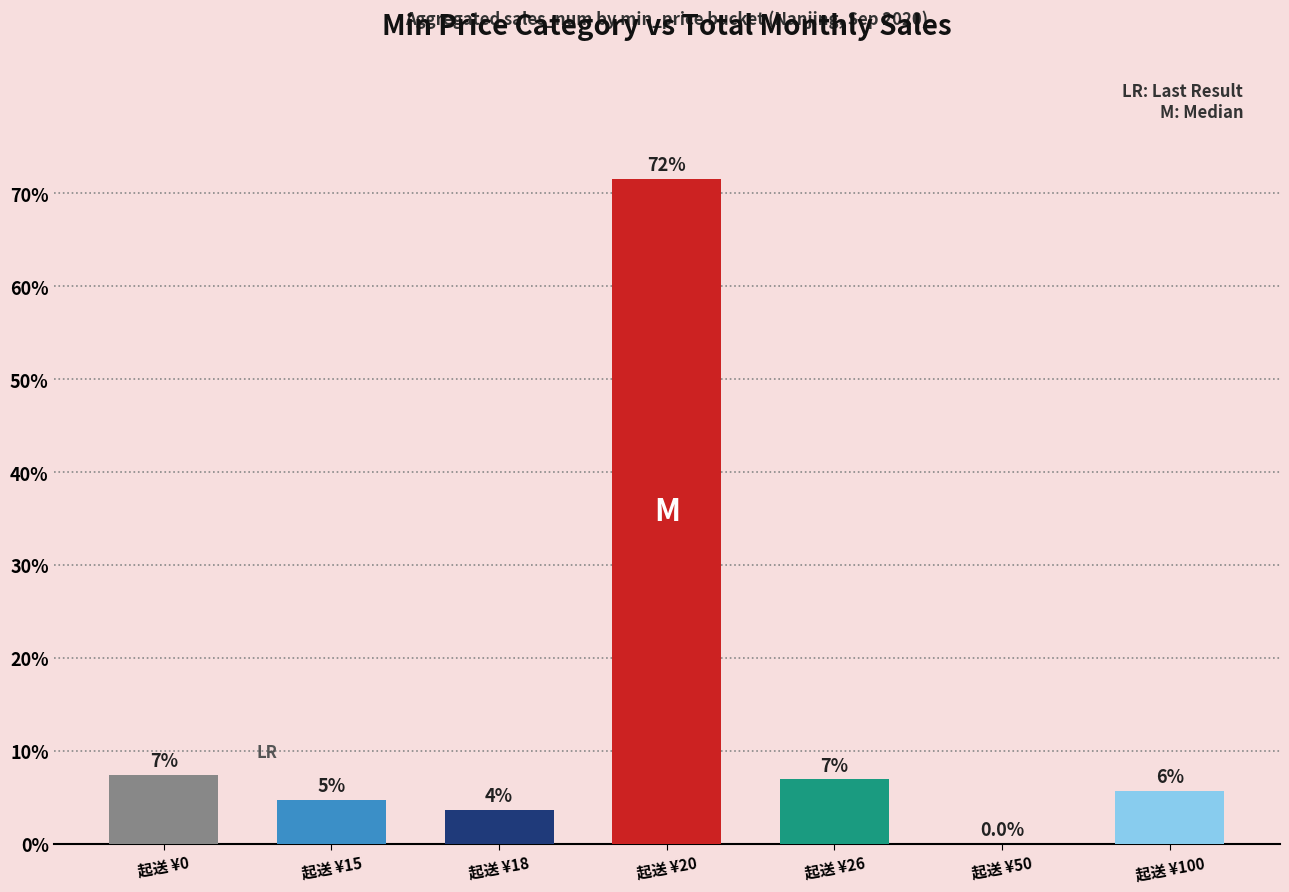

What is the difference between the maximum and second lowest values?

67.9